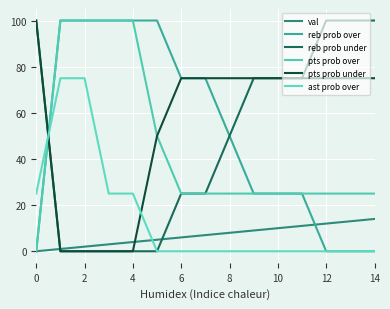

At how many categories does at least one series exceed 45?

15